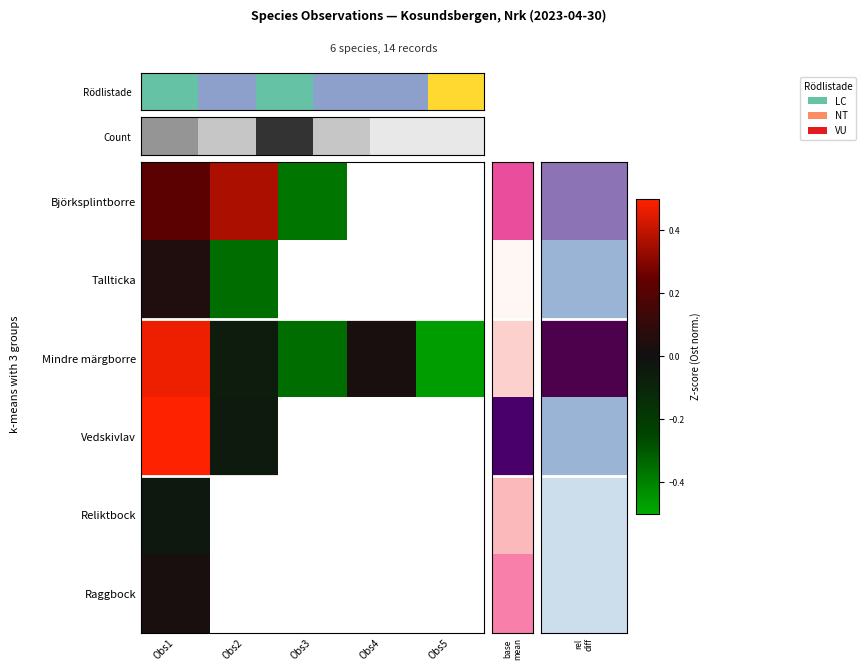

What is the difference between the maximum and minimum values in the Björksplintborre series?

0.7